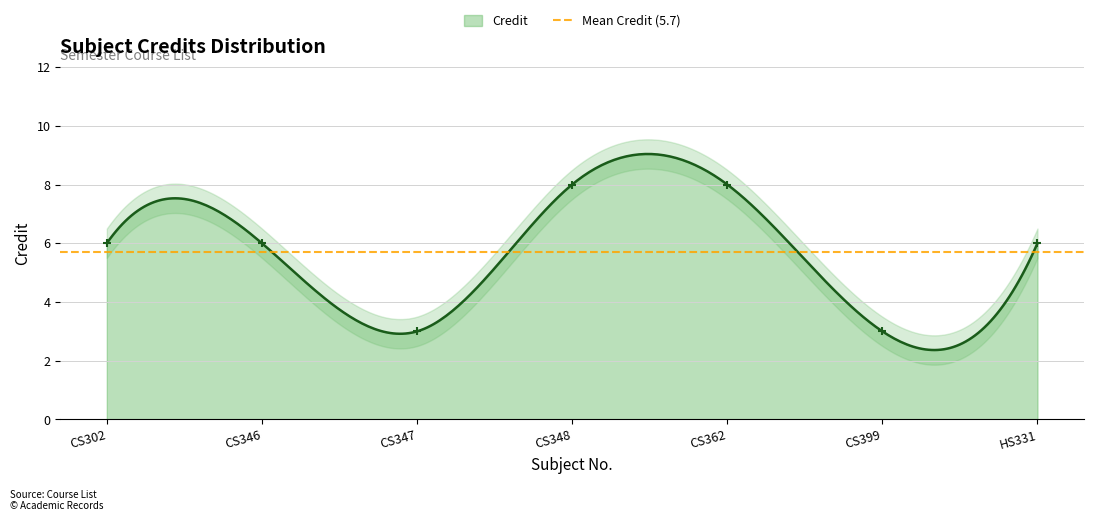

What is the change in value from CS302 to CS347?

-3